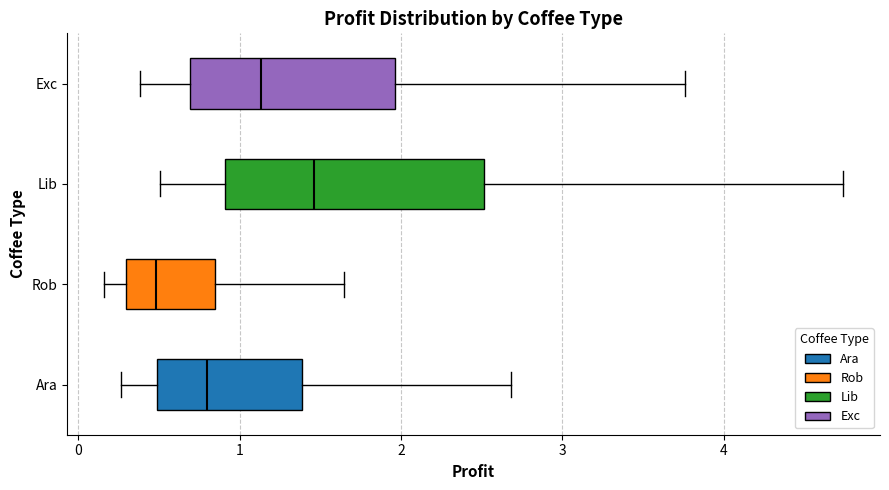

Reading bottom to top, transcribe this box plot: for each box, give where its median line is, the range the box spans, and where its two whiskers end, as read against the x-axis. The values are not printed on the chart, so give them approximately, as read against the axis.

Ara: median 0.8, box 0.5 to 1.4, whiskers 0.3 to 2.7
Rob: median 0.5, box 0.3 to 0.8, whiskers 0.2 to 1.6
Lib: median 1.5, box 0.9 to 2.5, whiskers 0.5 to 4.7
Exc: median 1.1, box 0.7 to 2.0, whiskers 0.4 to 3.8